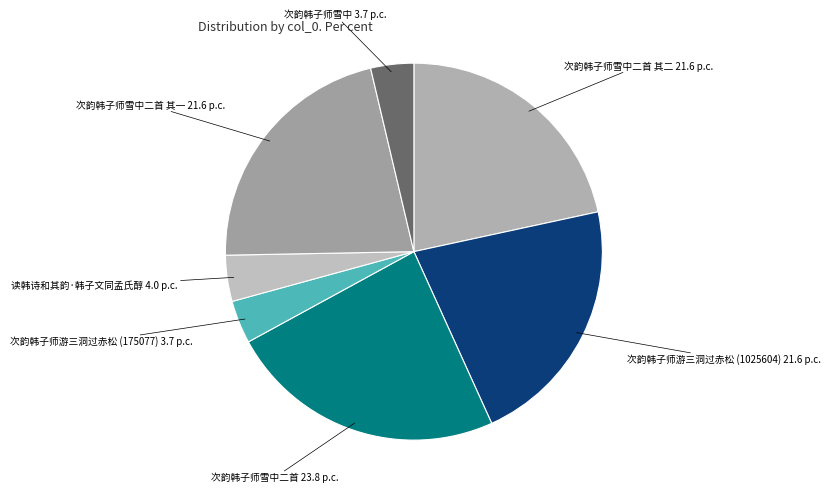

How many slices are in this pie chart?

7